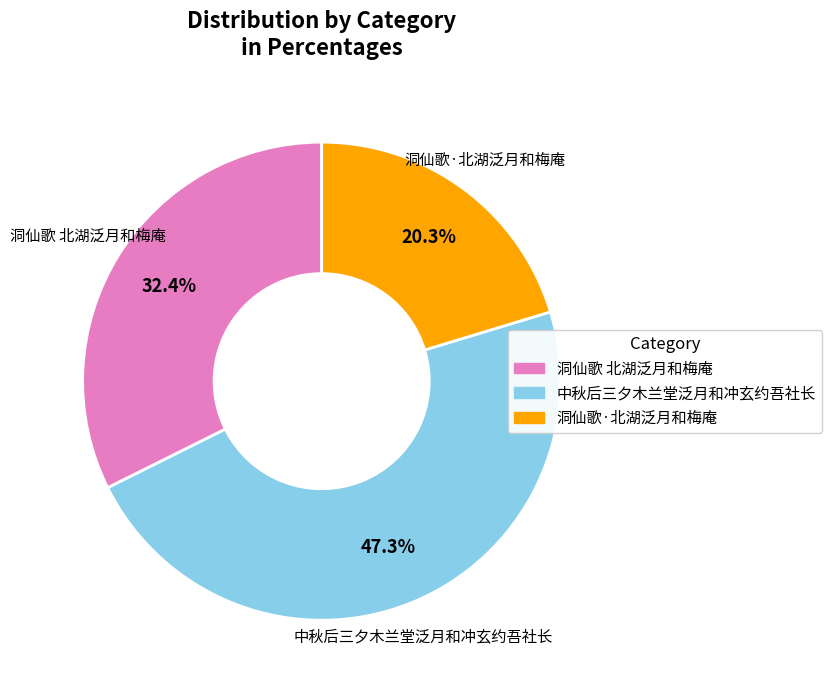

How many slices are in this pie chart?

3